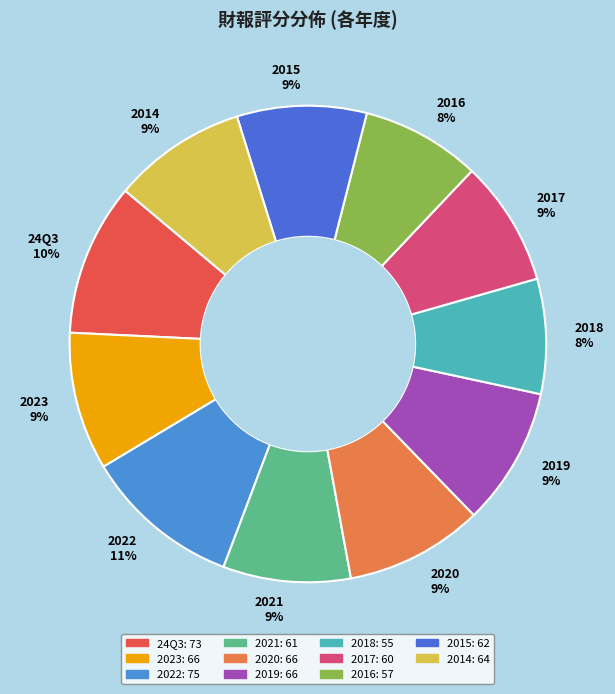

How many segments does this pie chart have?

11